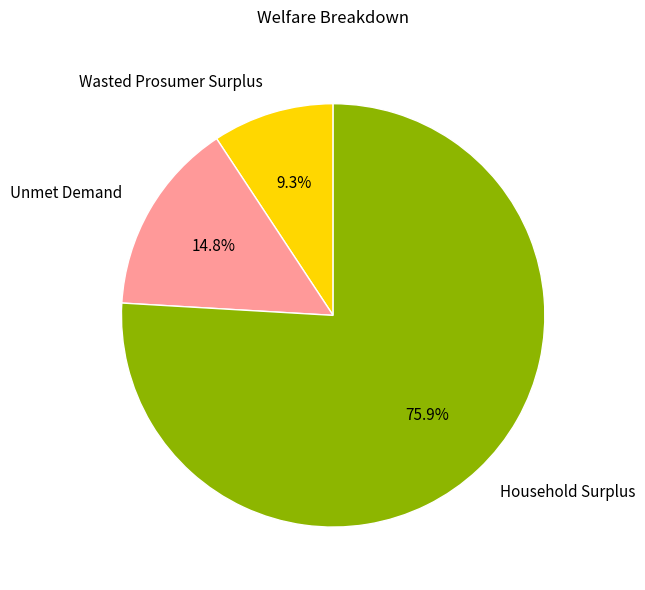

Is Unmet Demand the majority of the pie?

No